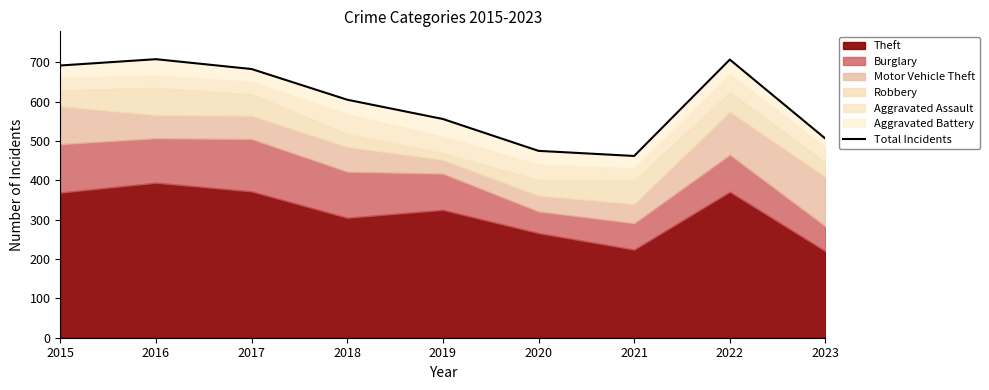

How many lines are shown in the chart?

1